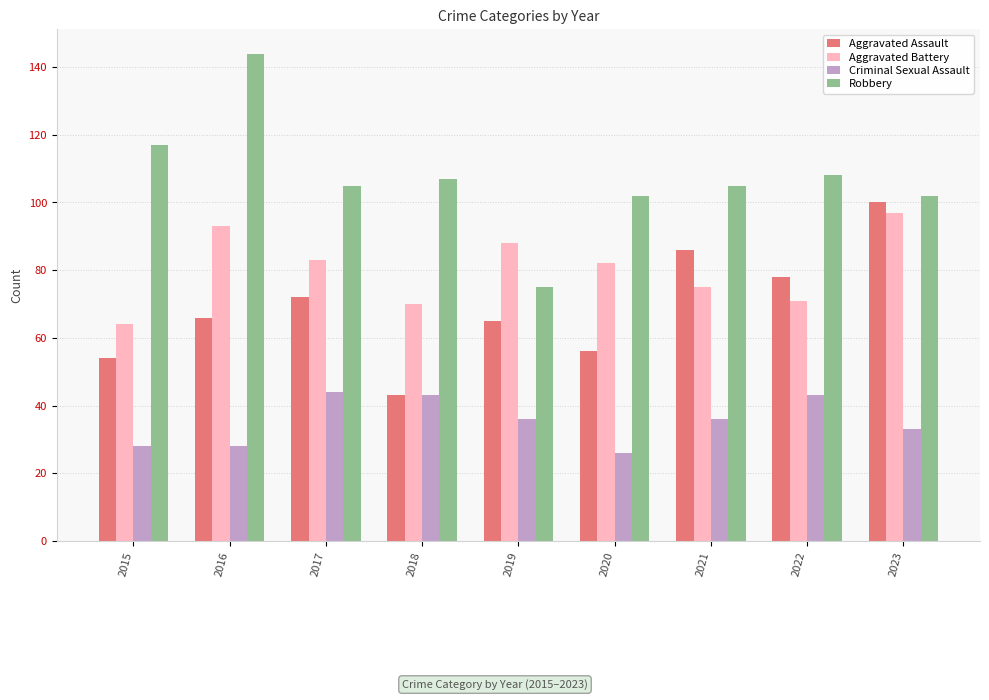

The value of Aggravated Assault at 2018 is 43. True or false?

True